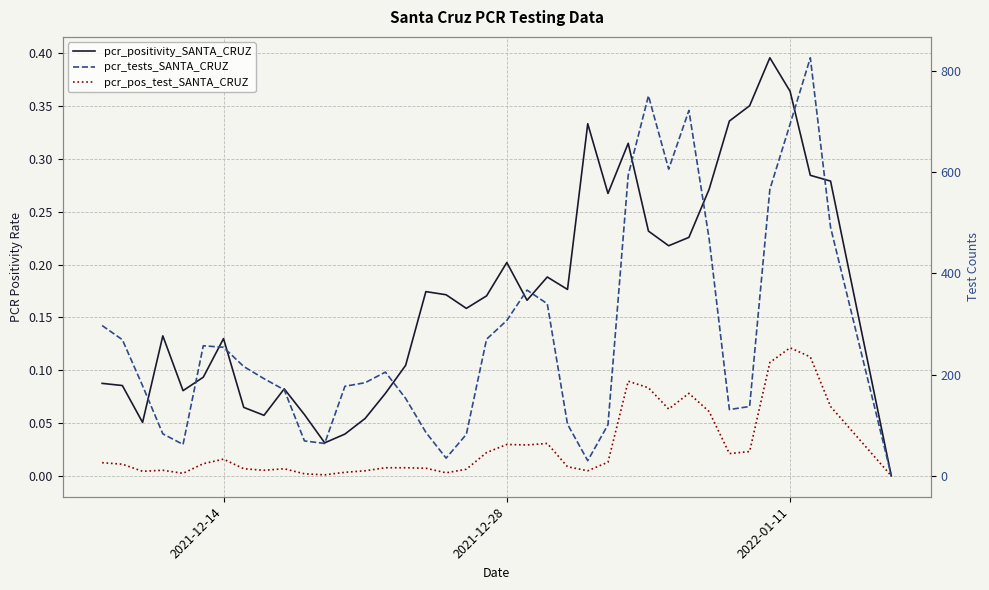

True or false: pcr_pos_test_SANTA_CRUZ and pcr_tests_SANTA_CRUZ intersect in this chart.

False